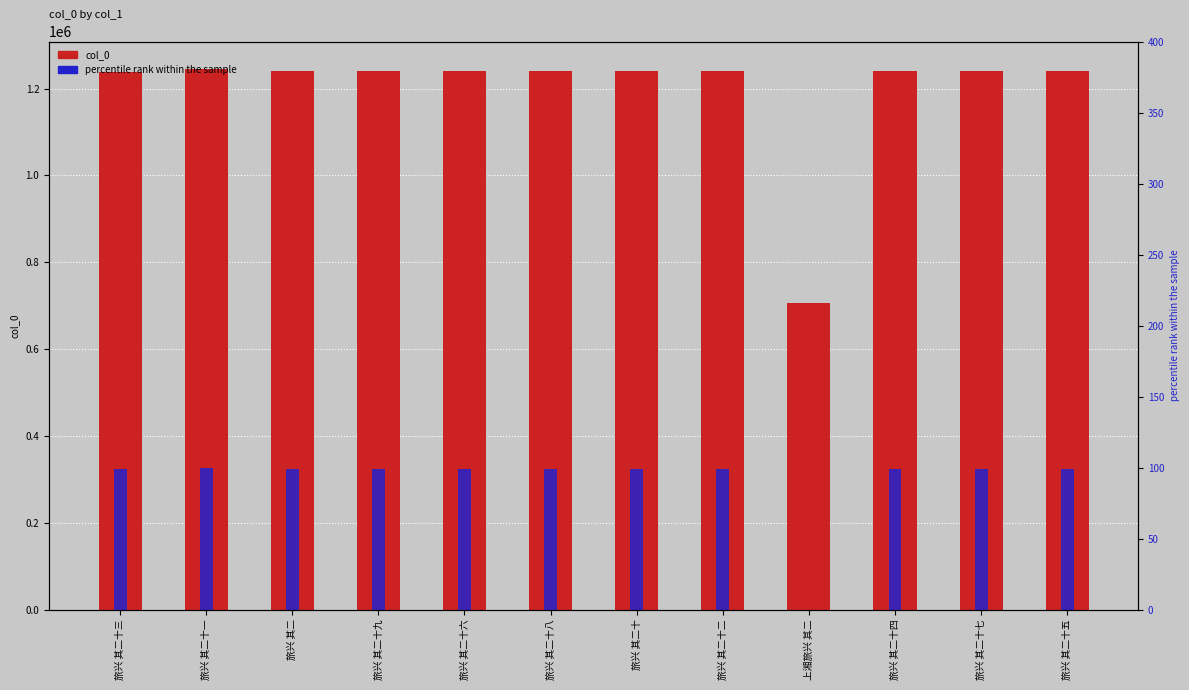

Reading left to right, transcribe all the data shown in this chart.

col_0: 1239159.0	1246154.0	1240095.0	1240118.0	1240115.0	1240117.0	1240111.0	1240112.0	706367.0	1240113.0	1240116.0	1240114.0
percentile rank: 98.7	100.0	98.9	98.9	98.9	98.9	98.9	98.9	0.0	98.9	98.9	98.9